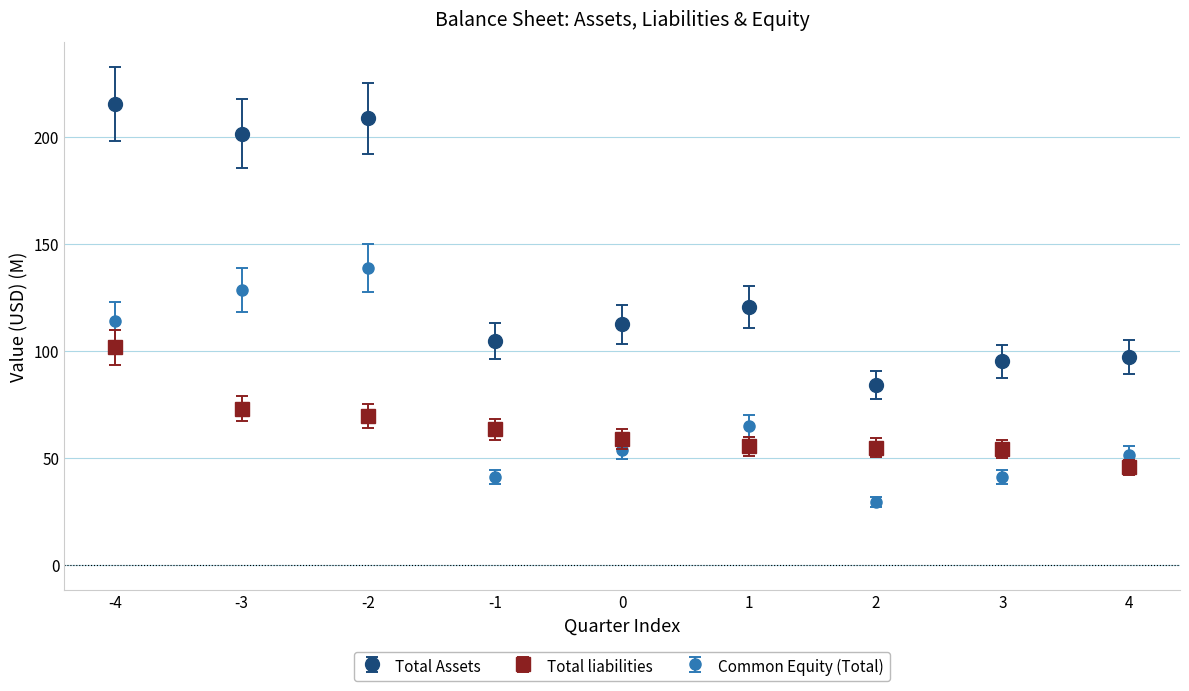

Is the value of Common Equity (Total) at -1 greater than the value of Total liabilities at 1?

No